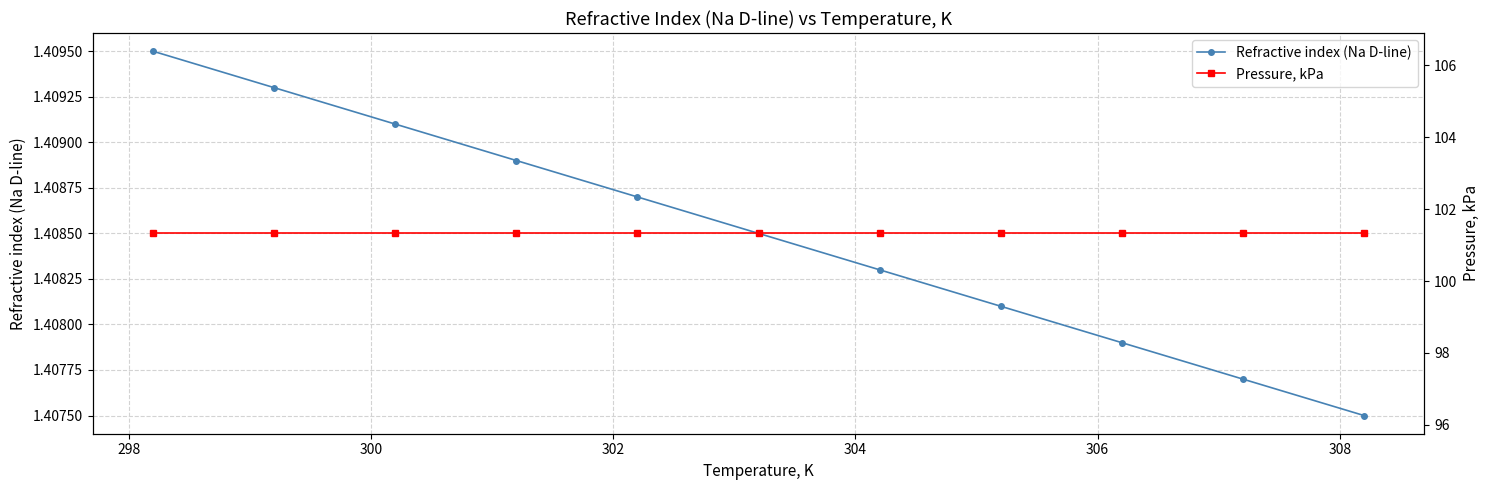

Rank the series by their average value, from highest to lowest.

Pressure, kPa, Refractive index (Na D-line)